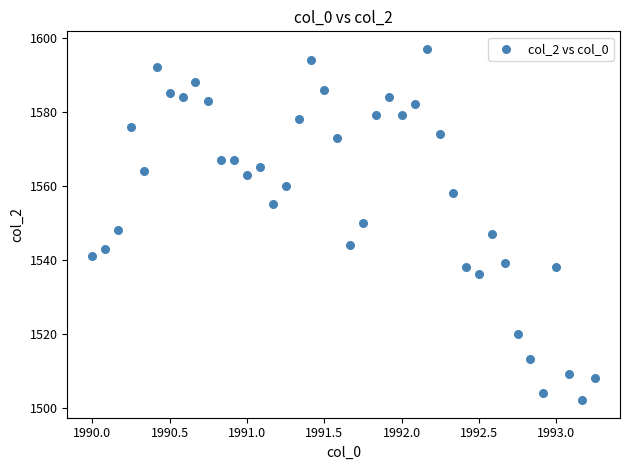

What is the range of Y values (max minus min)?

95